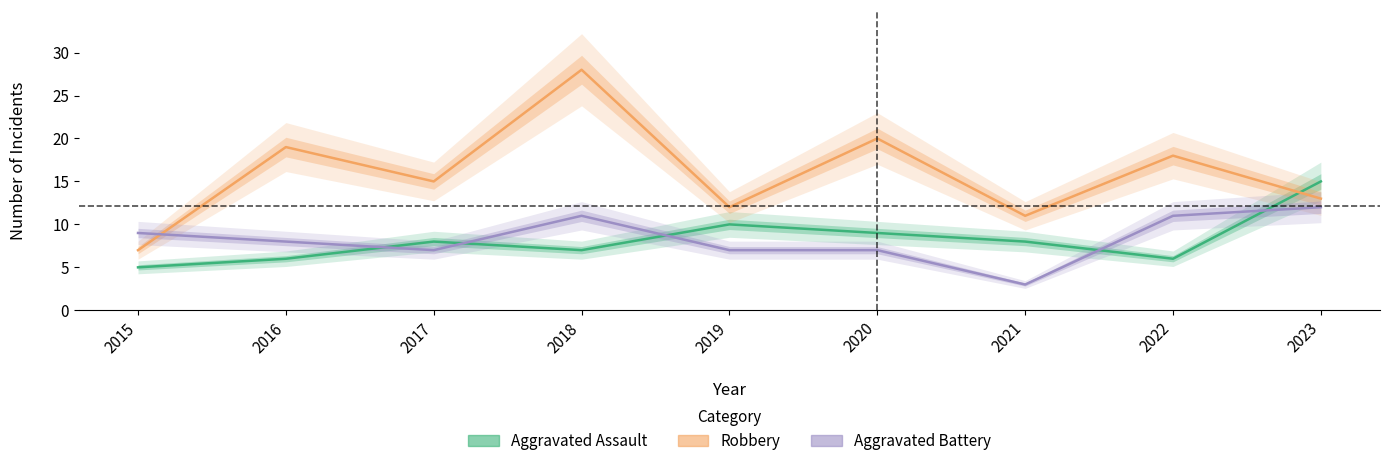

Where is the first local minimum for Aggravated Battery?

2017